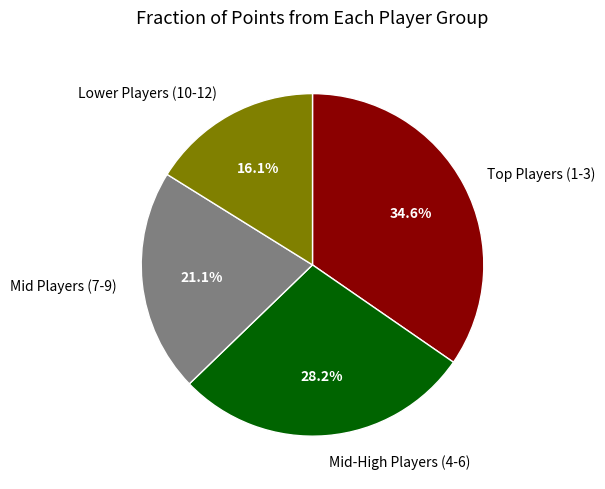

To the nearest percent, what is the average slice percentage?

25%